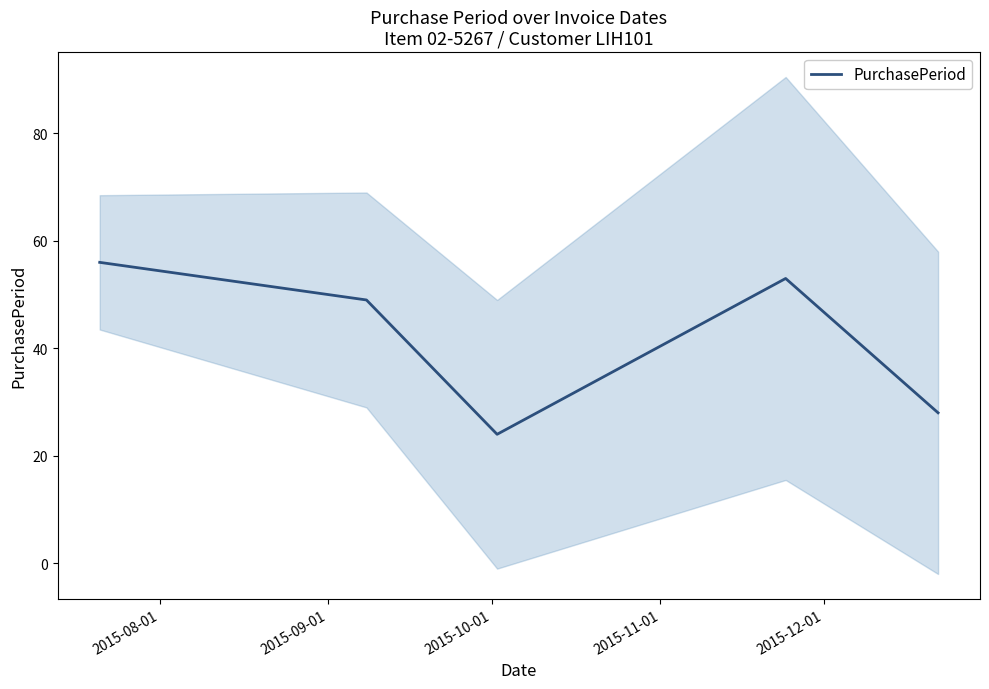

Count the number of categories in the chart.

5